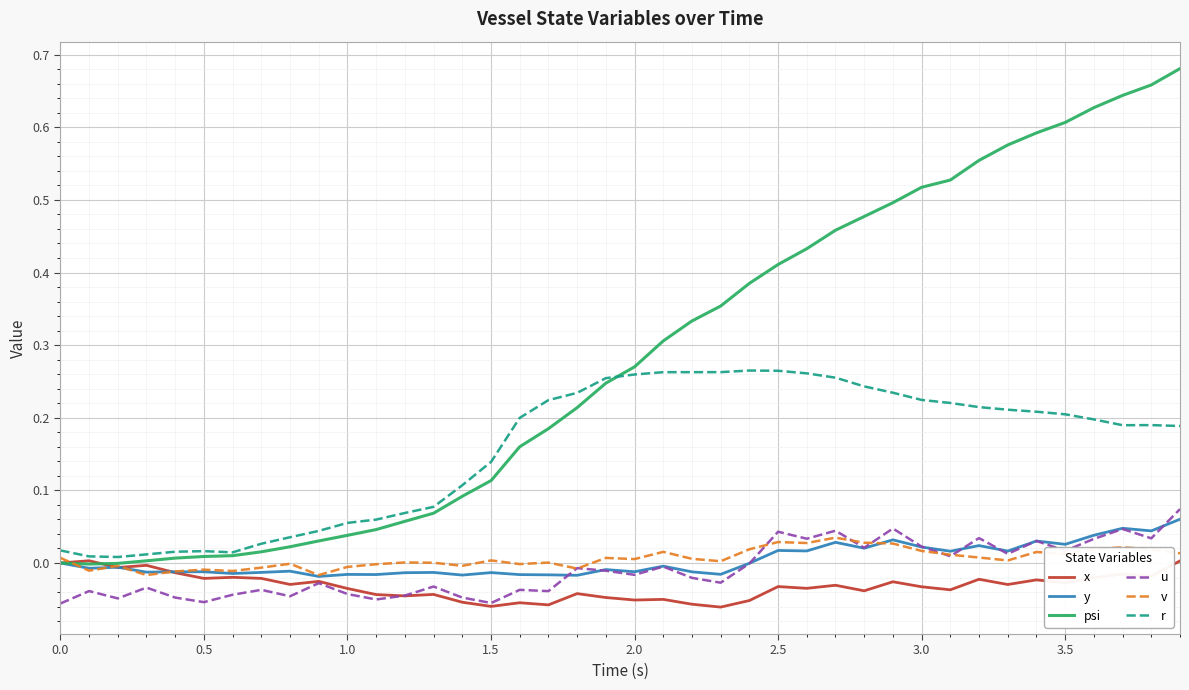

Which series ends up on top after the final intersection of psi and r?

psi